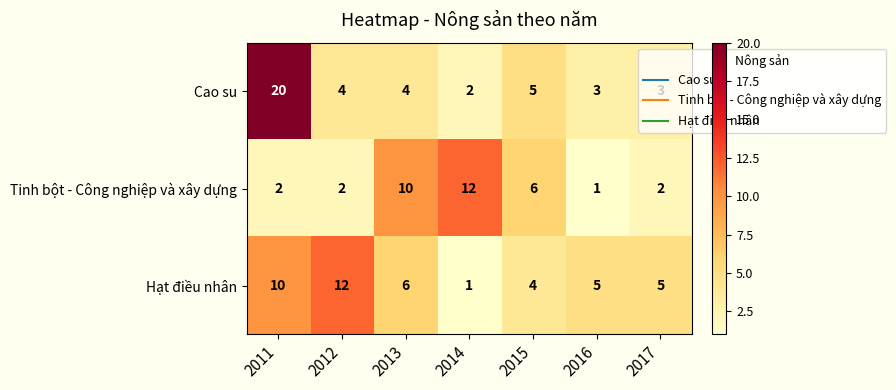

At which category is the sum across all series the highest?

2011